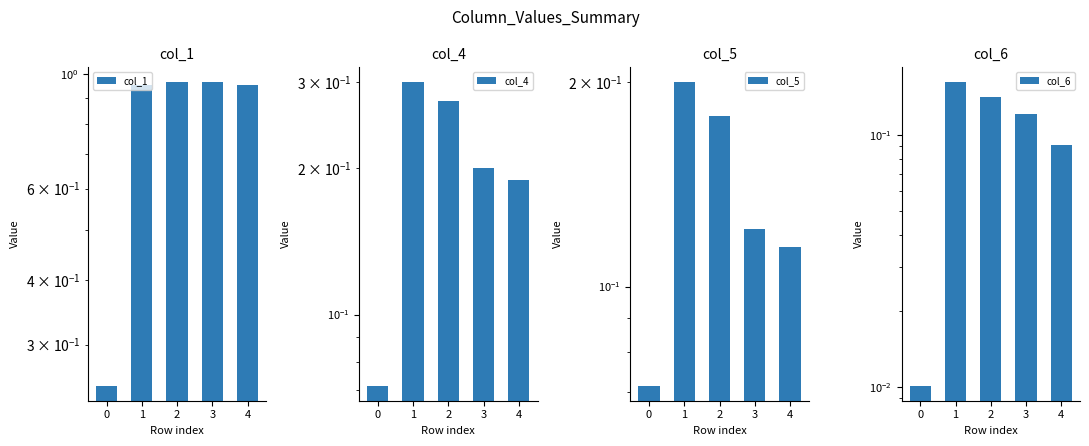

Reading left to right, extract all data points from this chart.

col_1: 0.2	1.0	1.0	1.0	1.0
col_4: 0.1	0.3	0.3	0.2	0.2
col_5: 0.1	0.2	0.2	0.1	0.1
col_6: 0.0	0.2	0.1	0.1	0.1